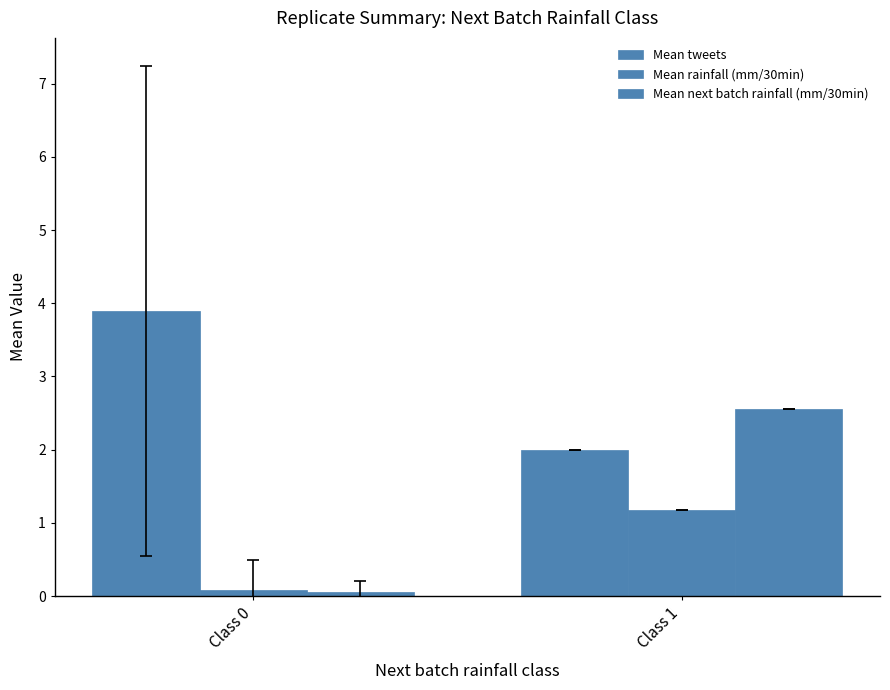

What value does the Mean rainfall (mm/30min) series have at Class 1?

1.2